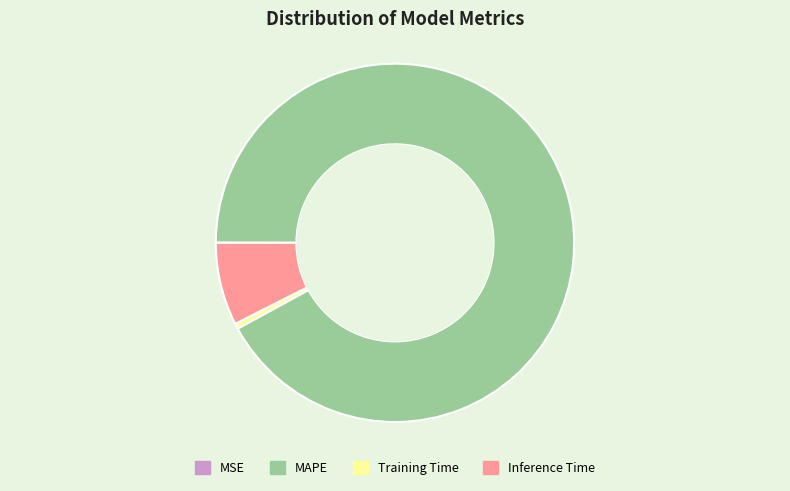

Between MAPE and Training Time, which is larger?

MAPE